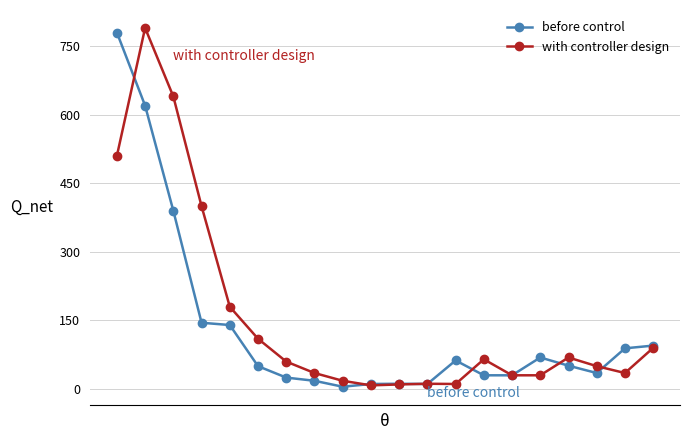

What is the value of the with controller design point at the 4th from the left?

400.0